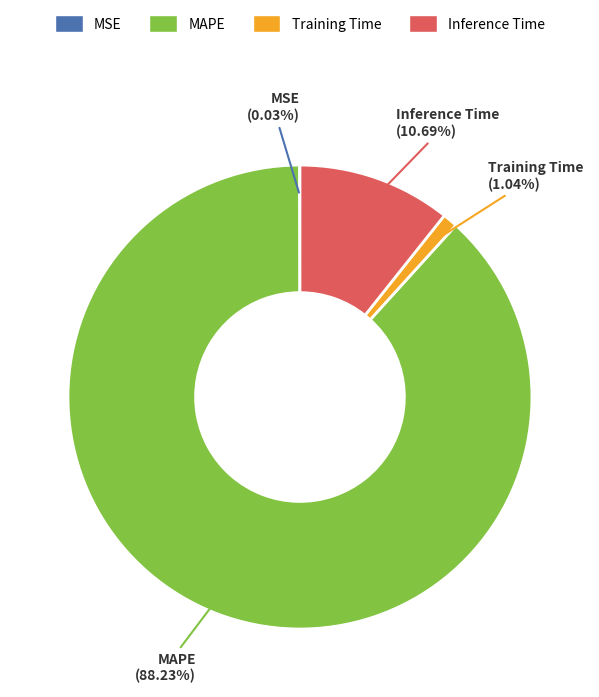

What percentage is the Inference Time slice, to the nearest percent?

11%